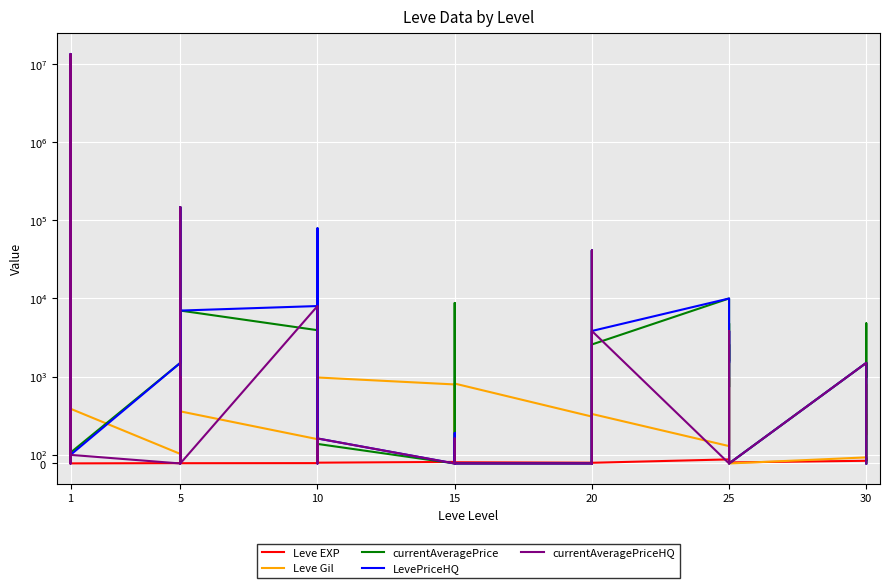

True or false: currentAveragePrice and Leve Gil cross at least once.

True